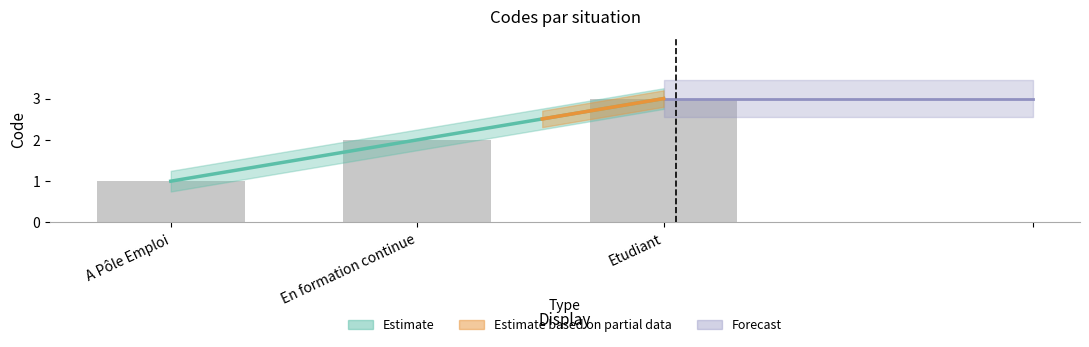

What is the ratio of the value at En formation continue to the value at A Pôle Emploi?

2.0